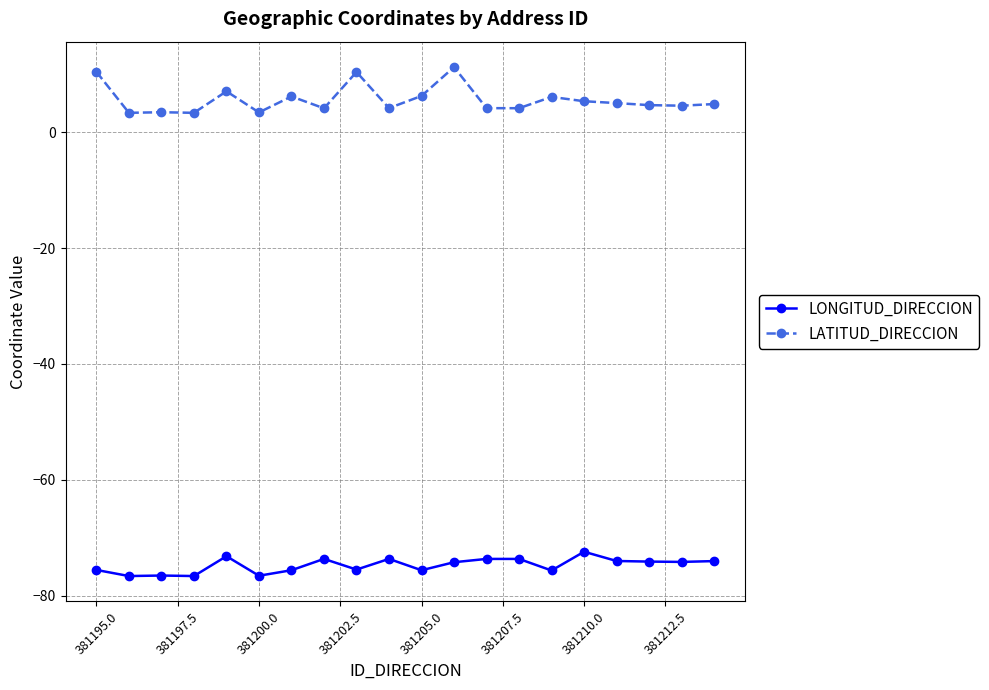

What is the smallest value displayed?

-76.6